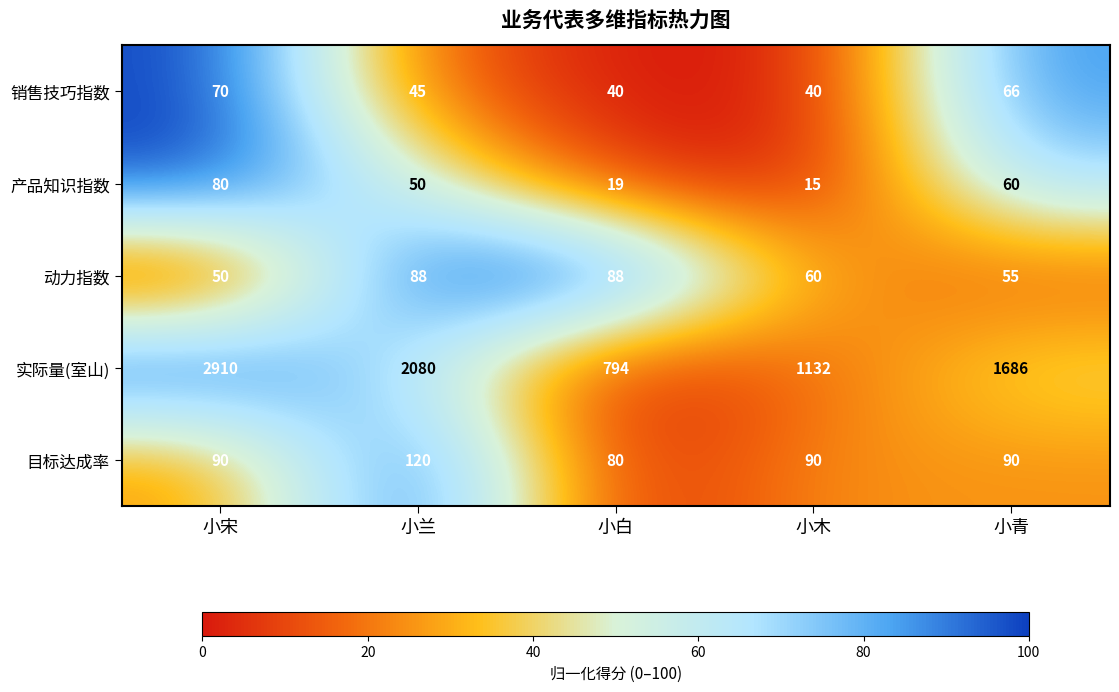

Which series has the largest total across all categories?

实际量(室山)